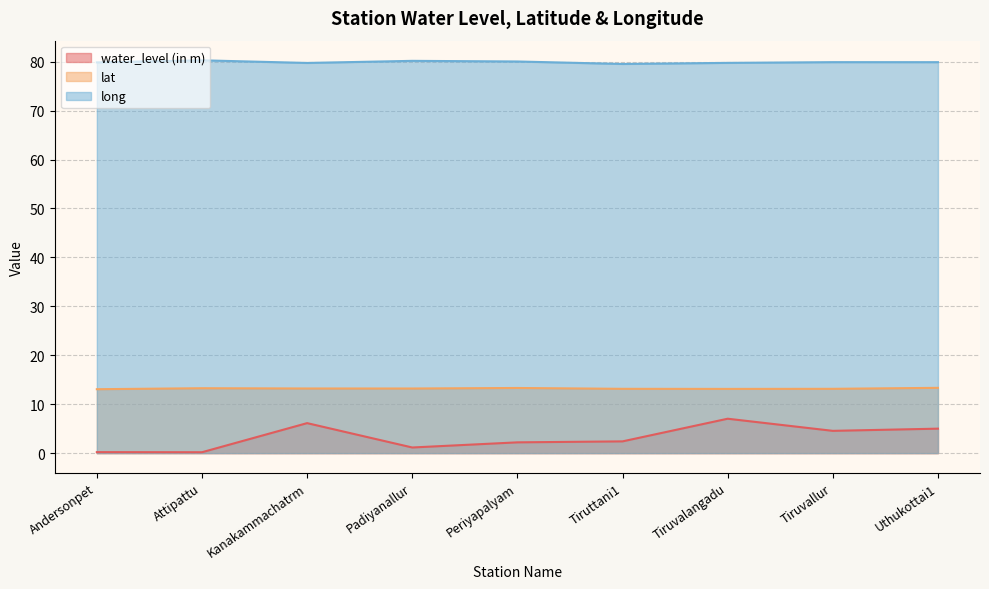

What is the difference between the maximum and minimum values in the water_level (in m) series?

6.9